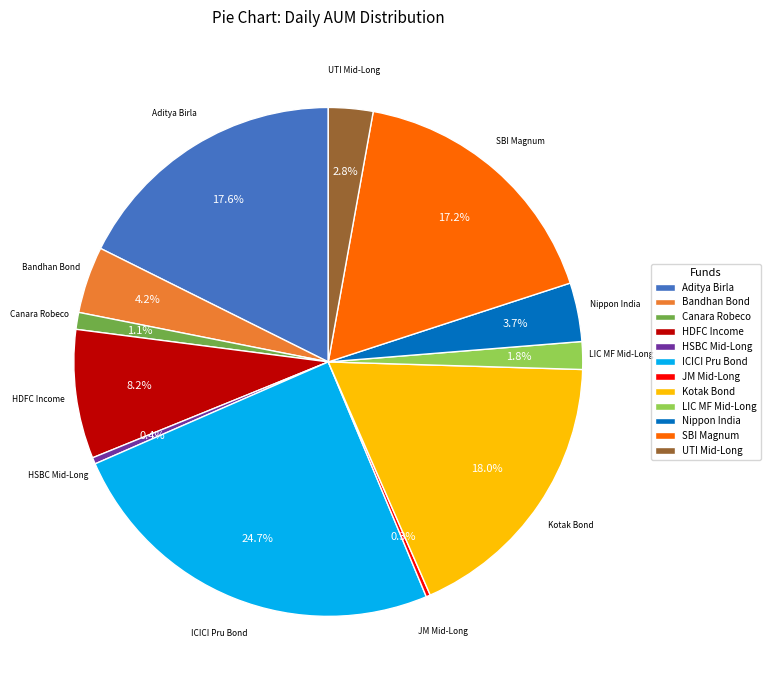

What is the total percentage of SBI Magnum and UTI Mid-Long?

20.0%